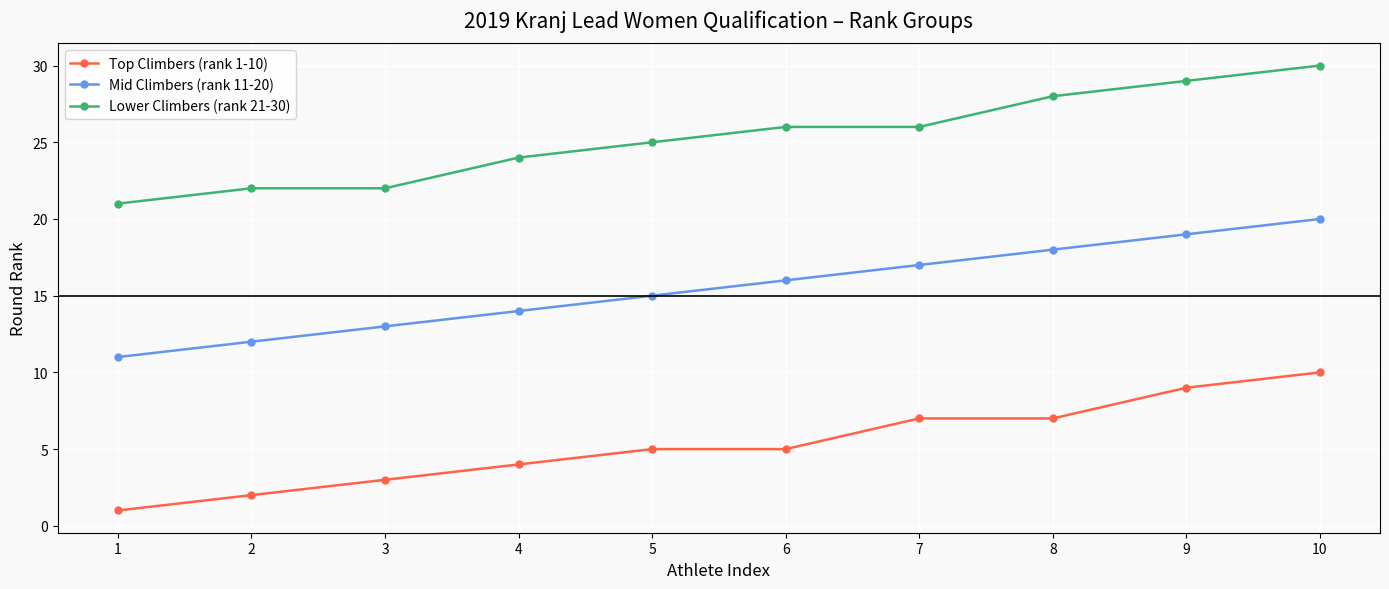

How many data points does each series have?

10